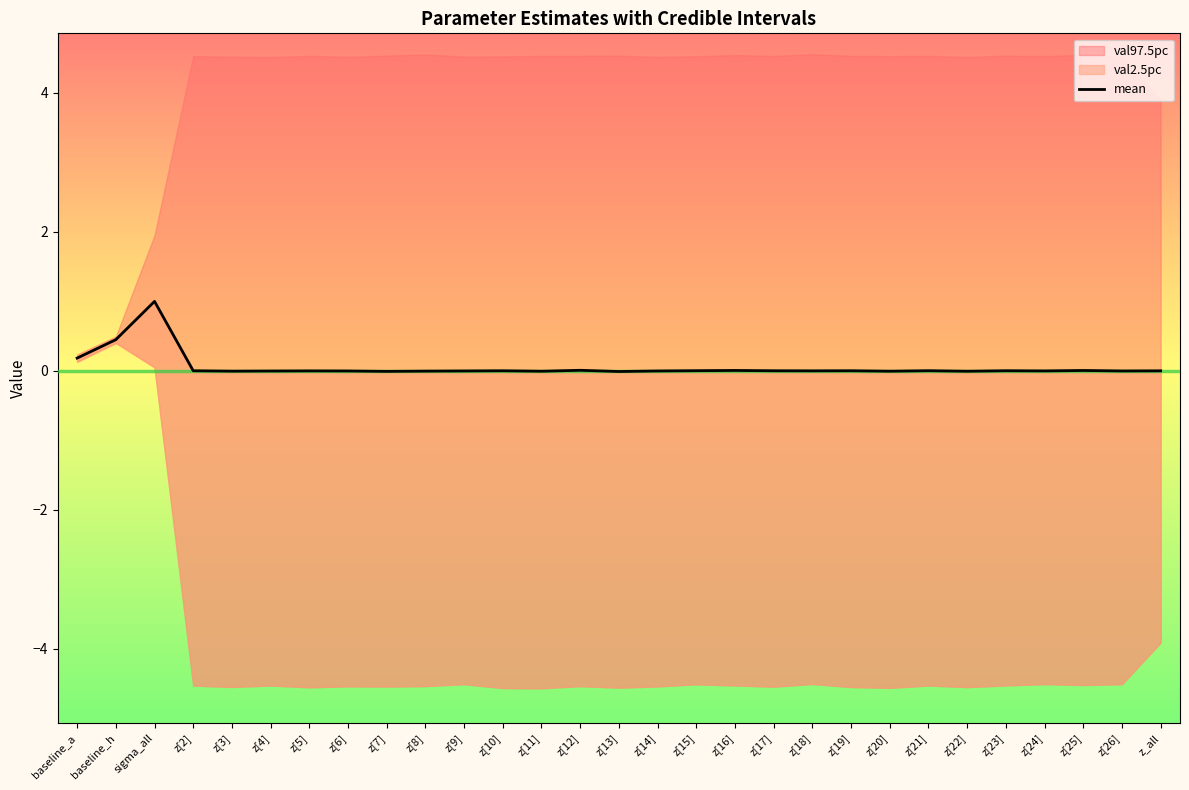

How many interior local valleys (lower than both neighbors) does the data have?

9